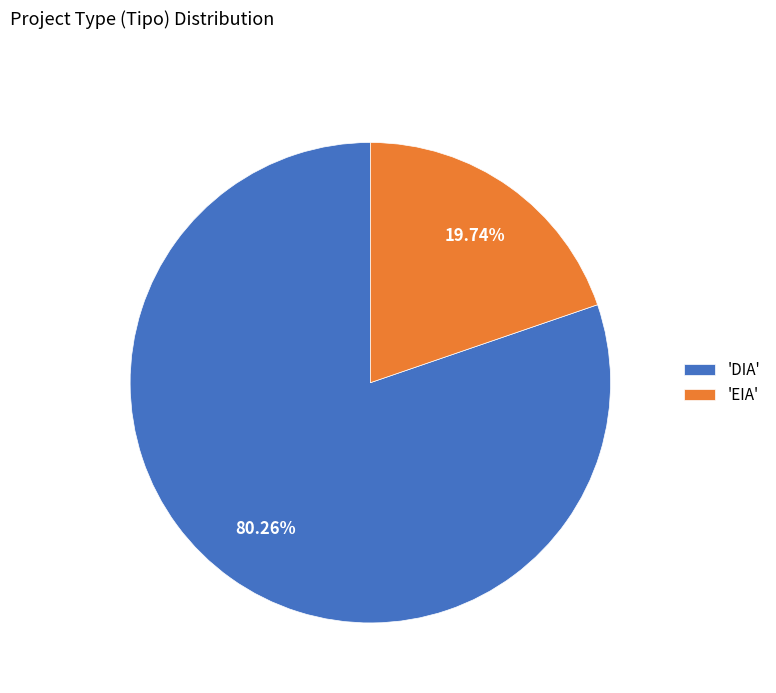

Combined, do 'EIA' and 'DIA' account for over 50%?

Yes